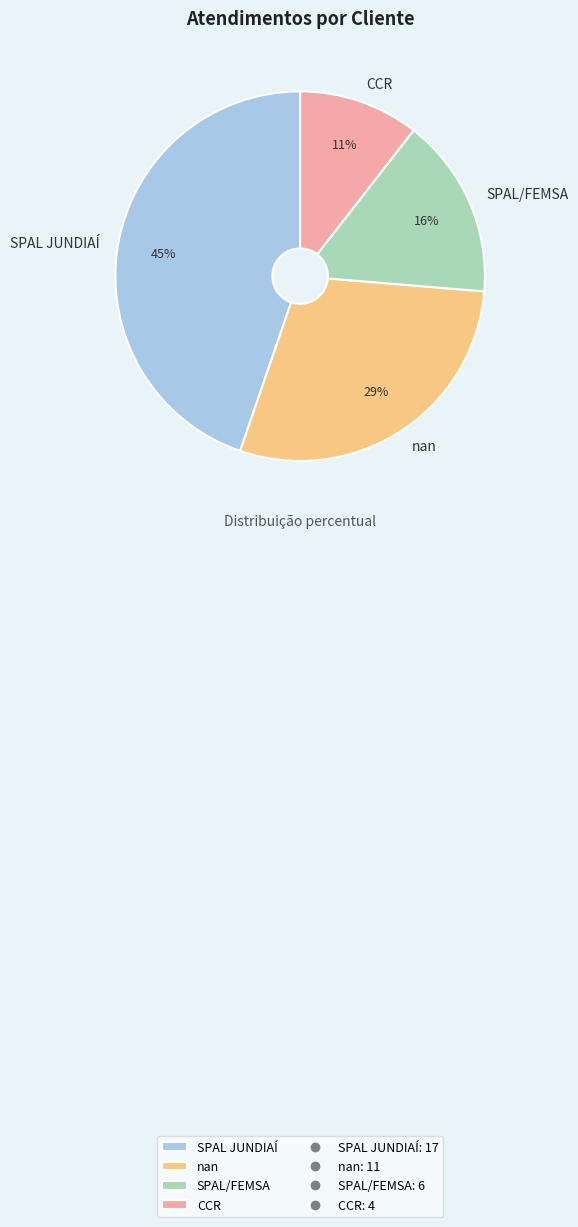

To the nearest percent, what portion does CCR represent?

11%